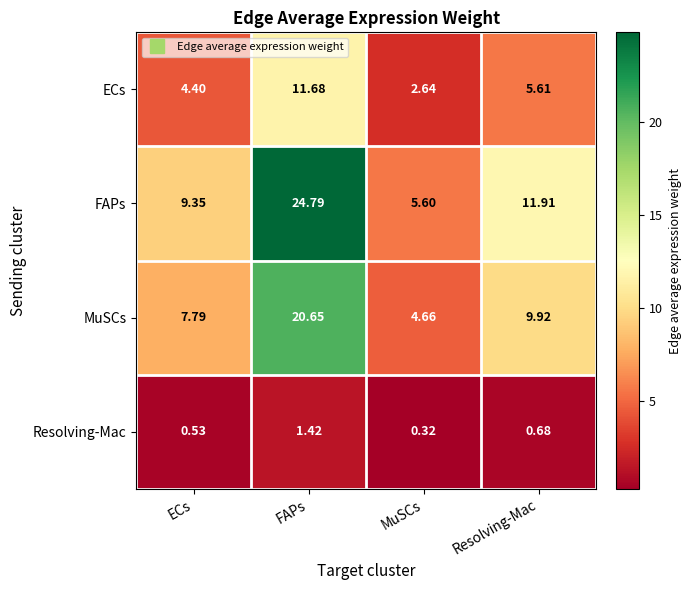

At which label is MuSCs closest to 12?

Resolving-Mac